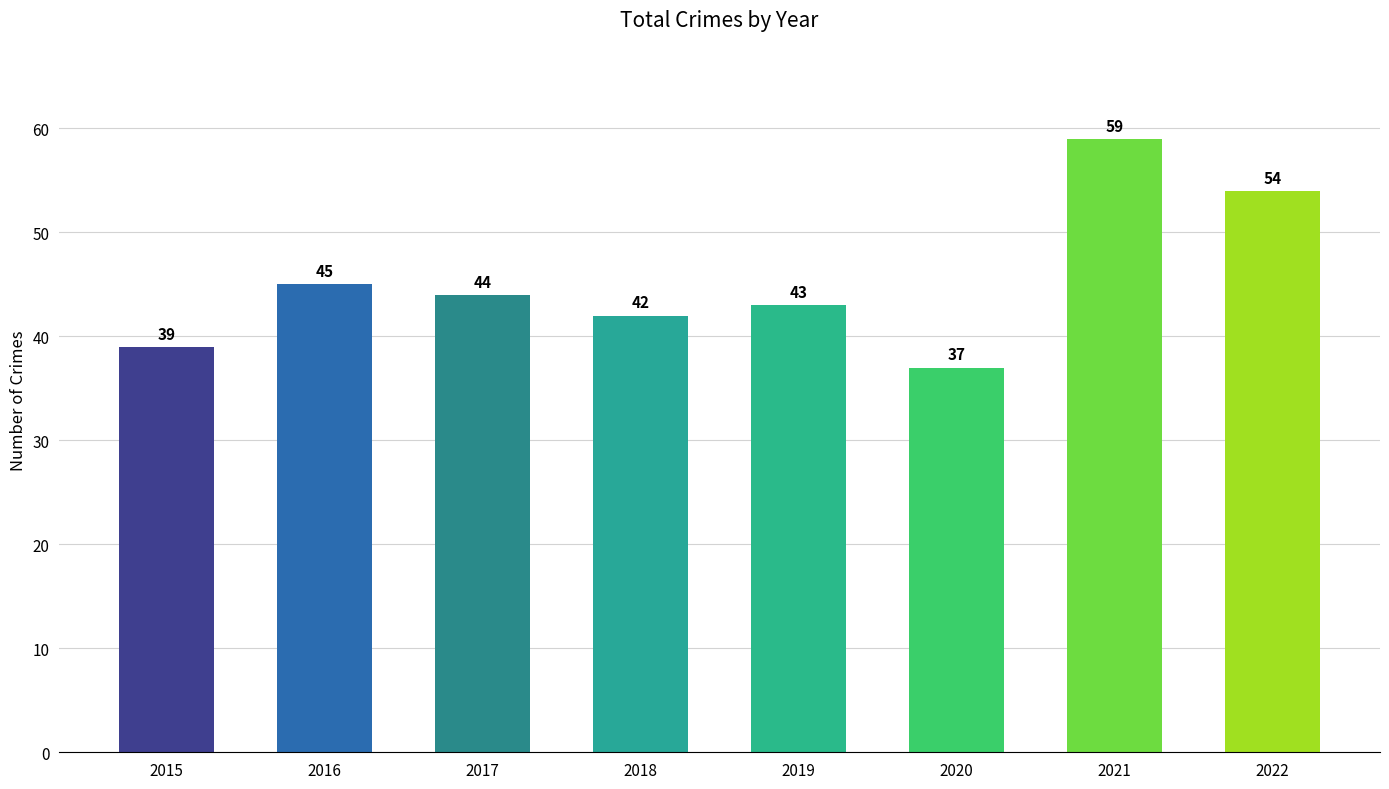

Reading left to right, list all the values displayed in this chart.

39	45	44	42	43	37	59	54